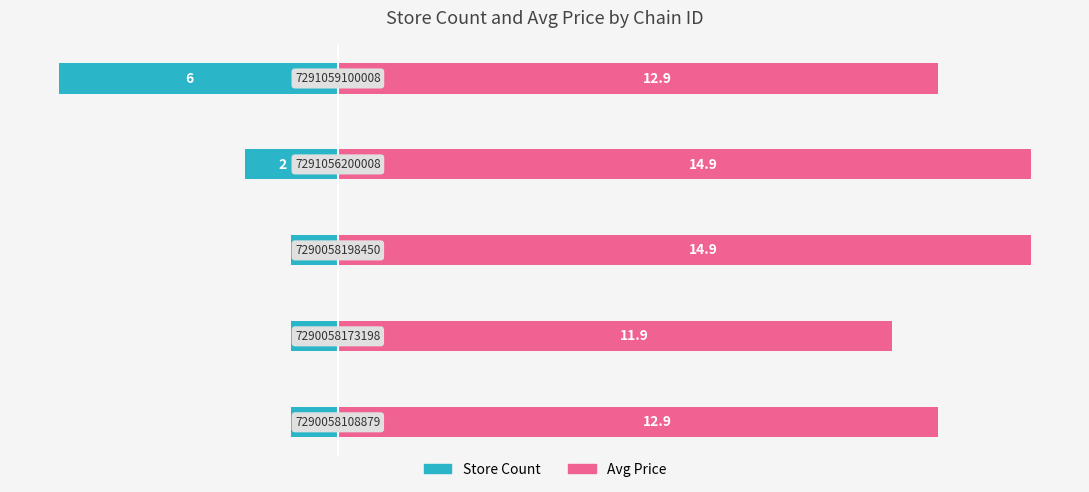

How many bars are there in total?

10